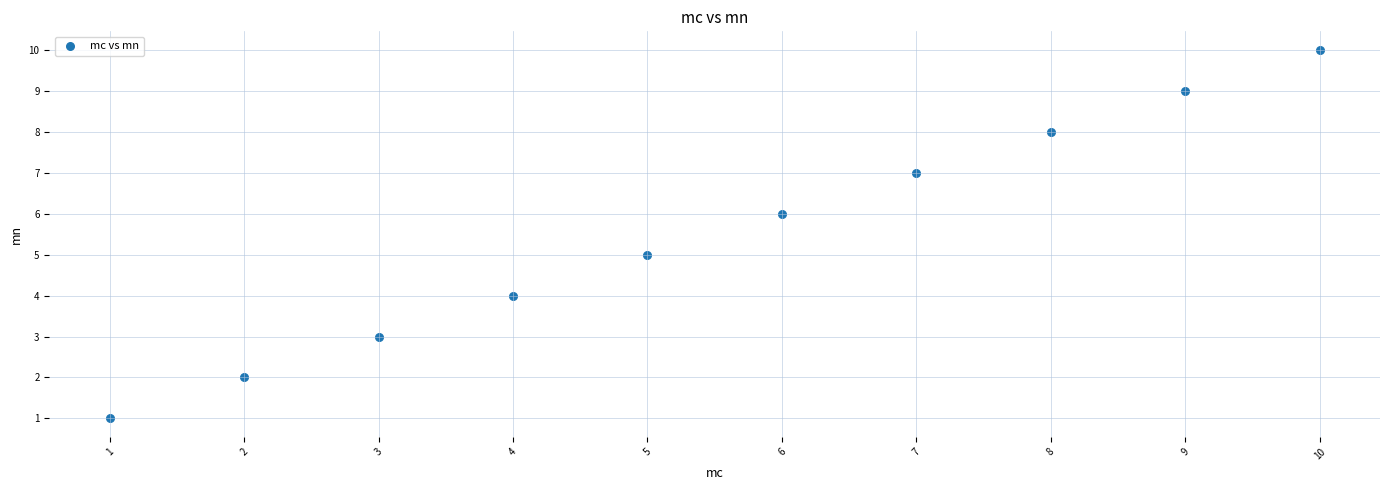

What is the range of Y values (max minus min)?

9